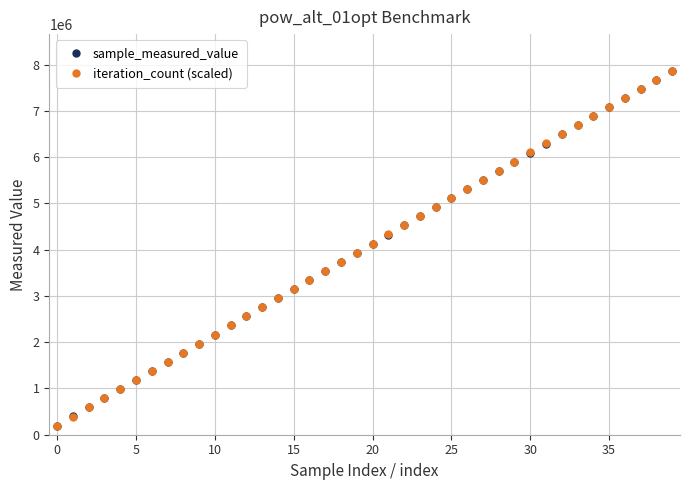

What is the value of the iteration_count (scaled) point at the 26th from the left?

5118344.4